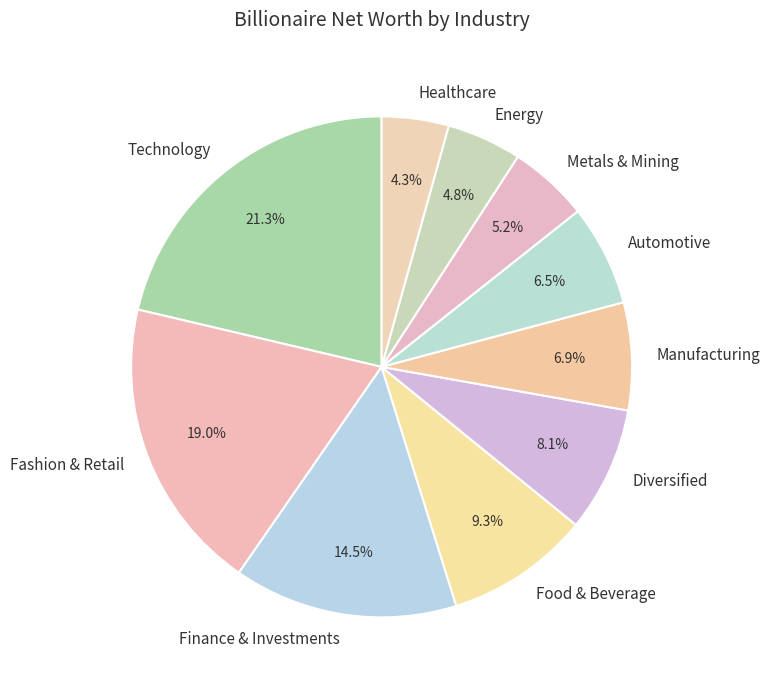

Is there a majority slice in this chart?

No